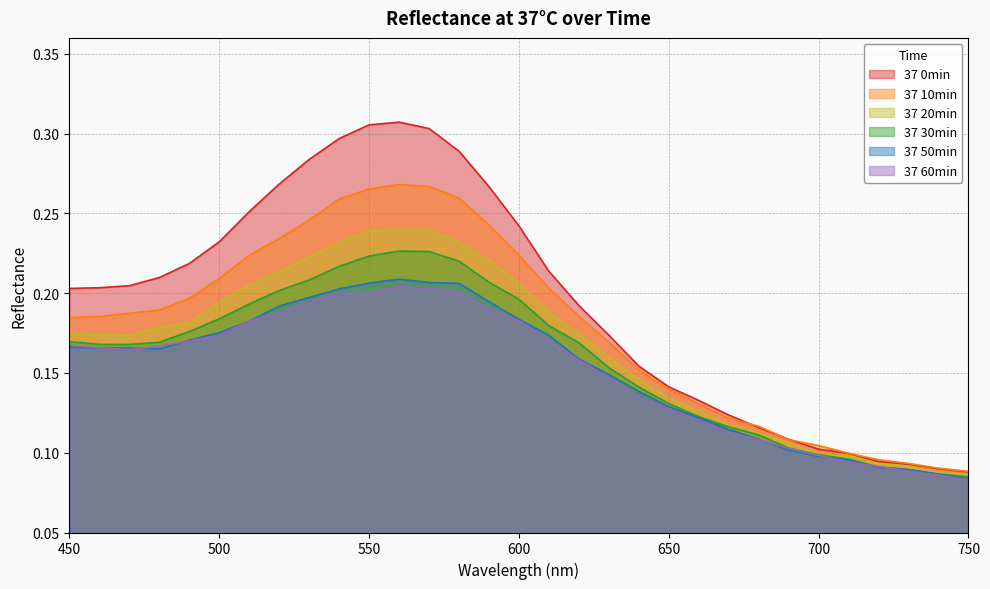

True or false: 37 20min and 37 10min intersect in this chart.

False